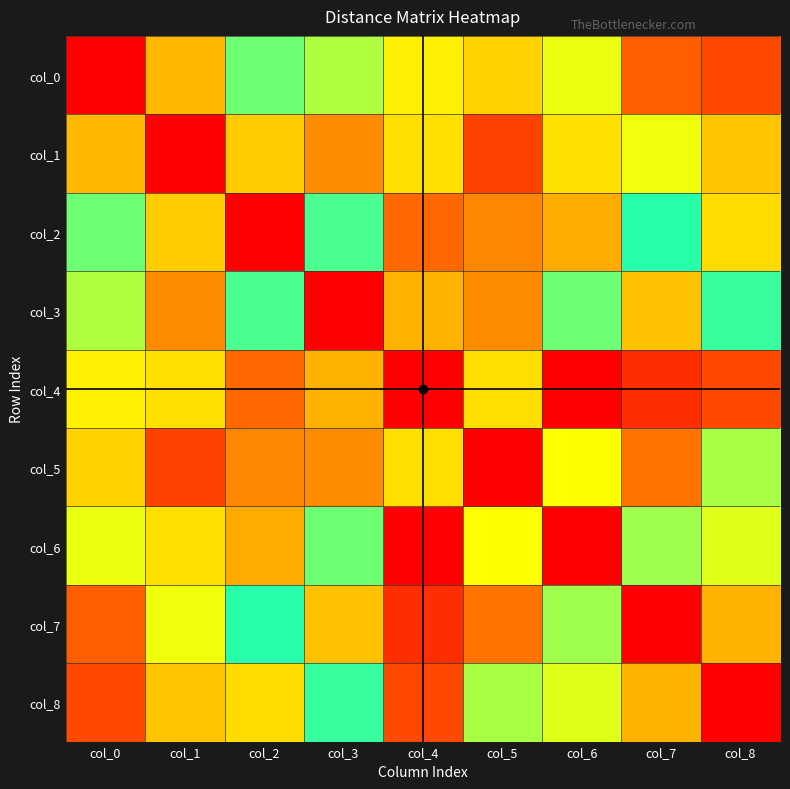

What is the total value across all series at col_0?

700